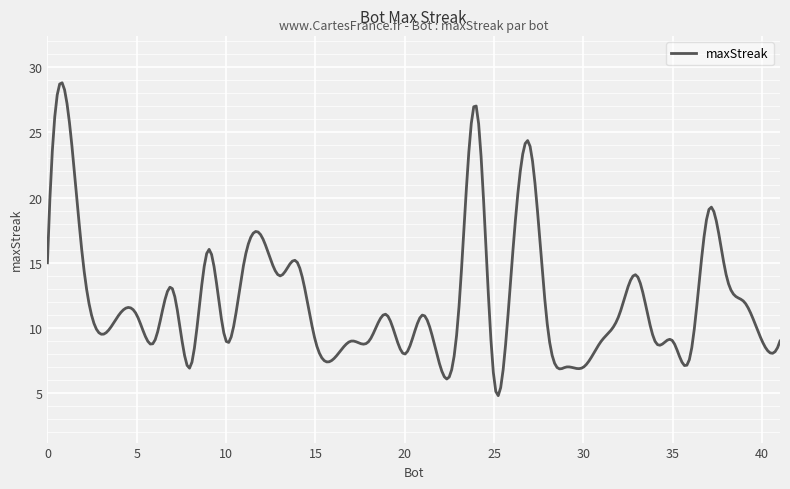

What is the difference between the maximum and minimum values?

24.0